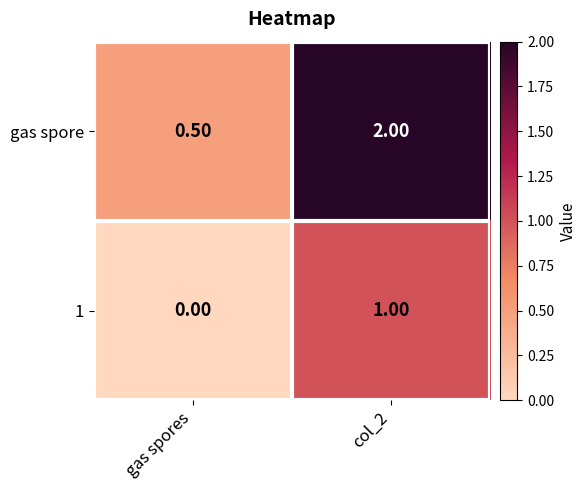

At which label does gas spore reach its minimum?

gas spores